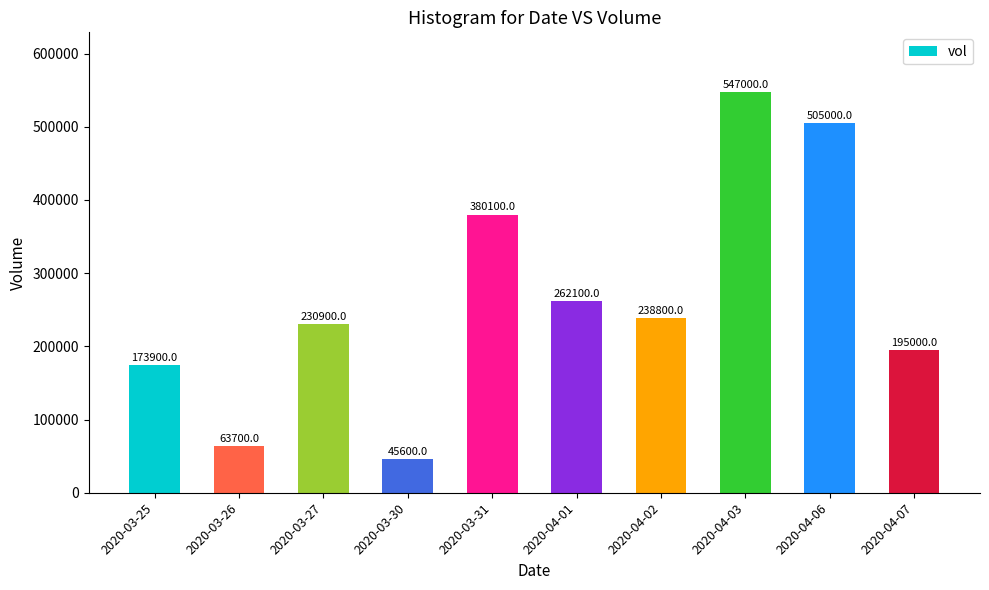

What is the maximum value shown in the chart?

547000